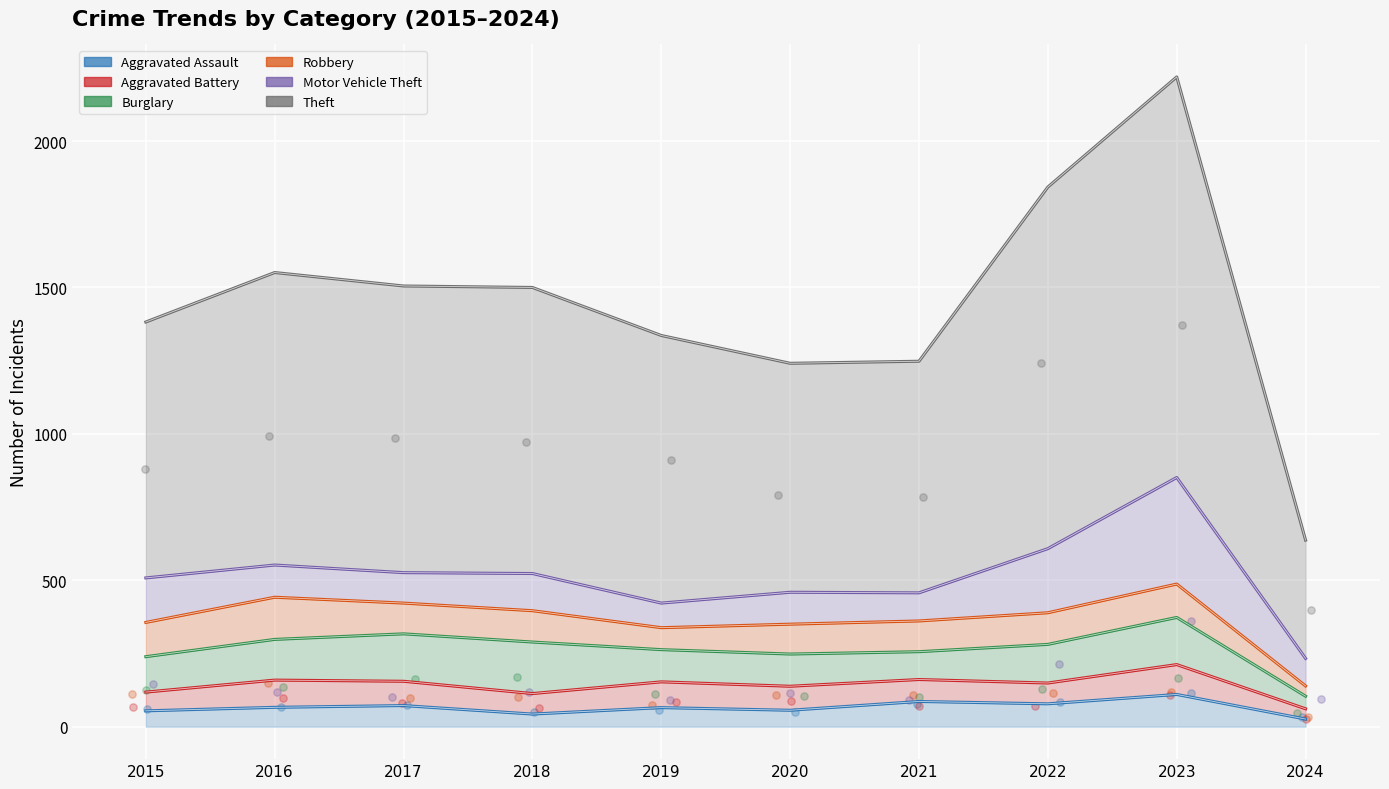

What is the total value across all series at 2024?

627.5